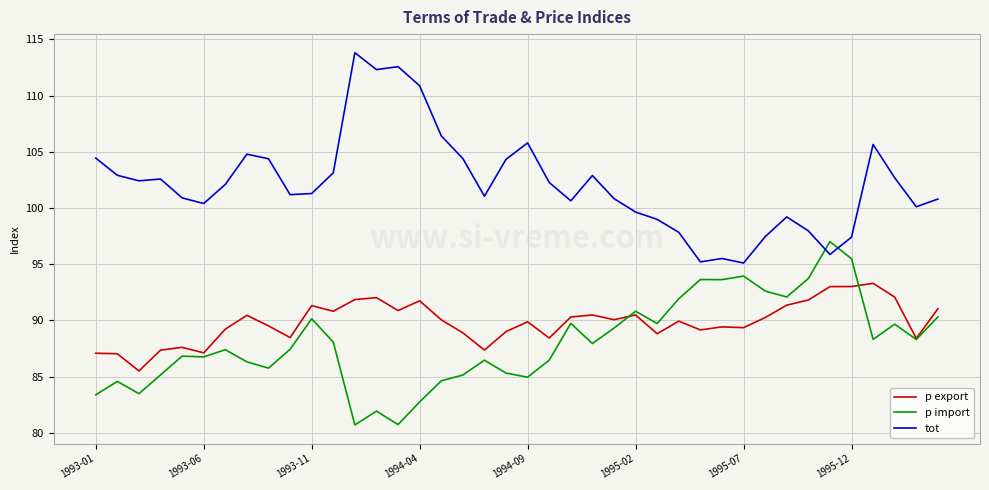

What is the difference between the second highest and second lowest values in the tot series?

17.4